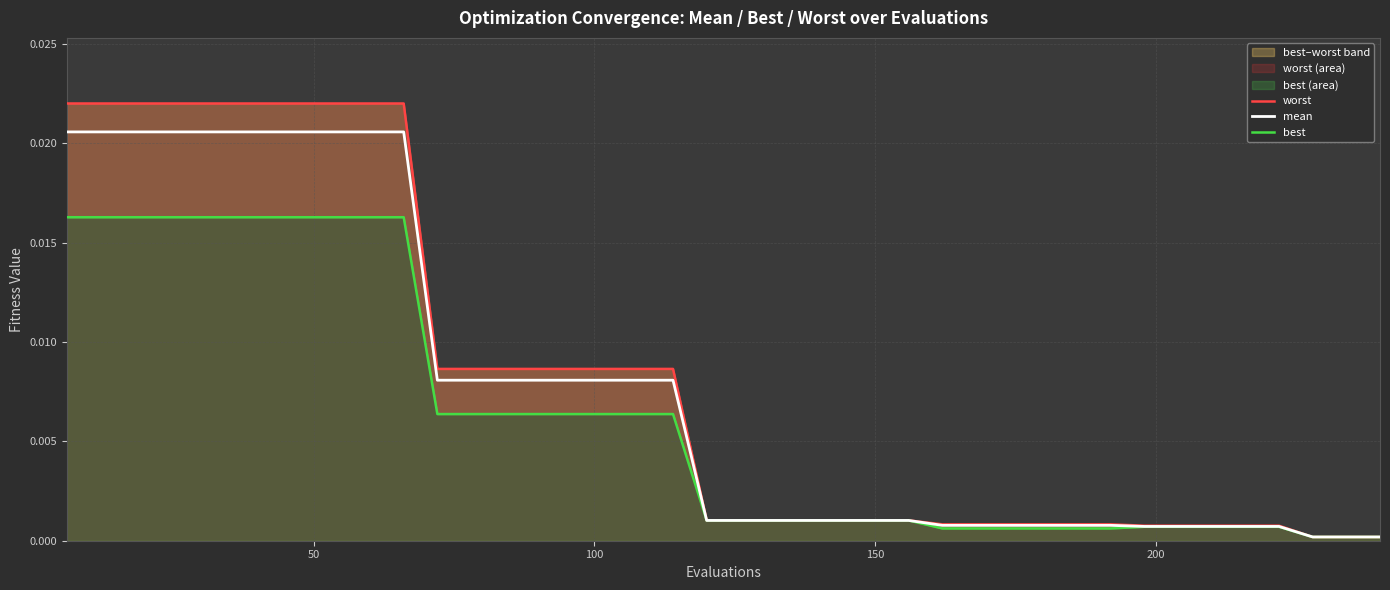

Does the chart display data point markers on the line(s)?

No